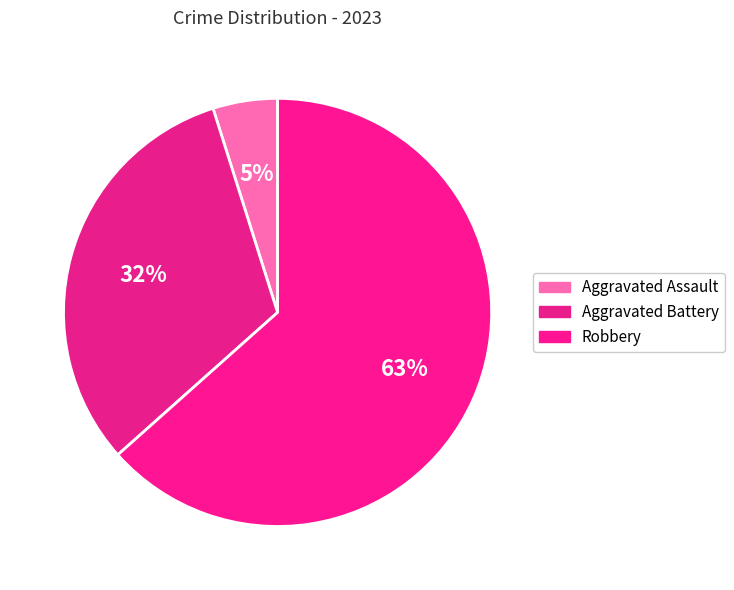

What is the majority slice?

Robbery